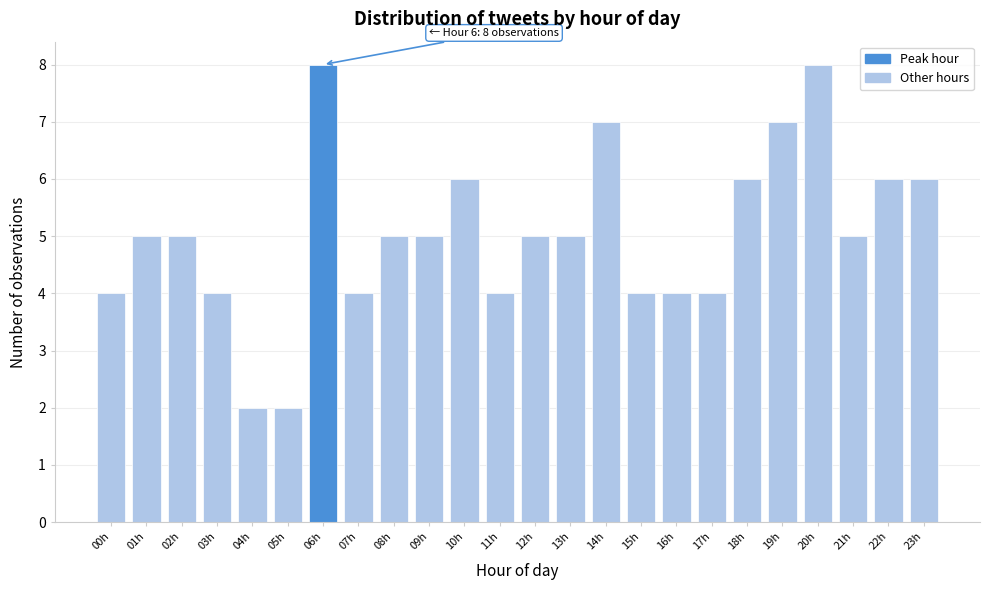

Reading left to right, transcribe all the data shown in this chart.

00h=4	01h=5	02h=5	03h=4	04h=2	05h=2	06h=8	07h=4	08h=5	09h=5	10h=6	11h=4	12h=5	13h=5	14h=7	15h=4	16h=4	17h=4	18h=6	19h=7	20h=8	21h=5	22h=6	23h=6